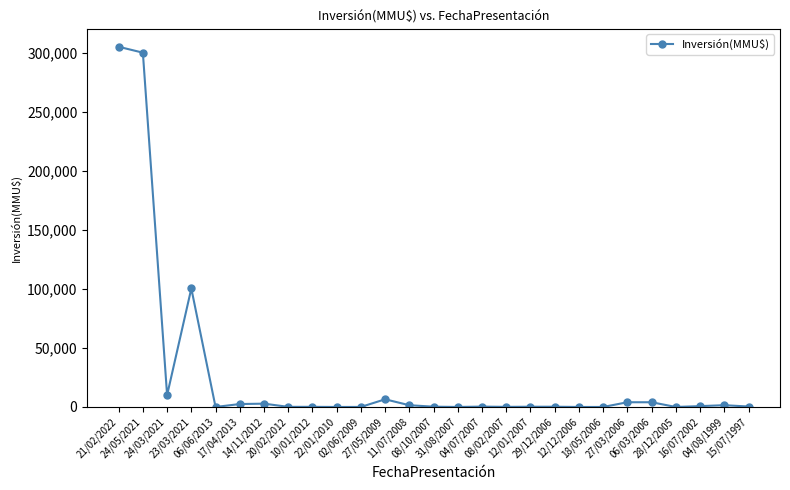

How many categories are shown in the chart?

27